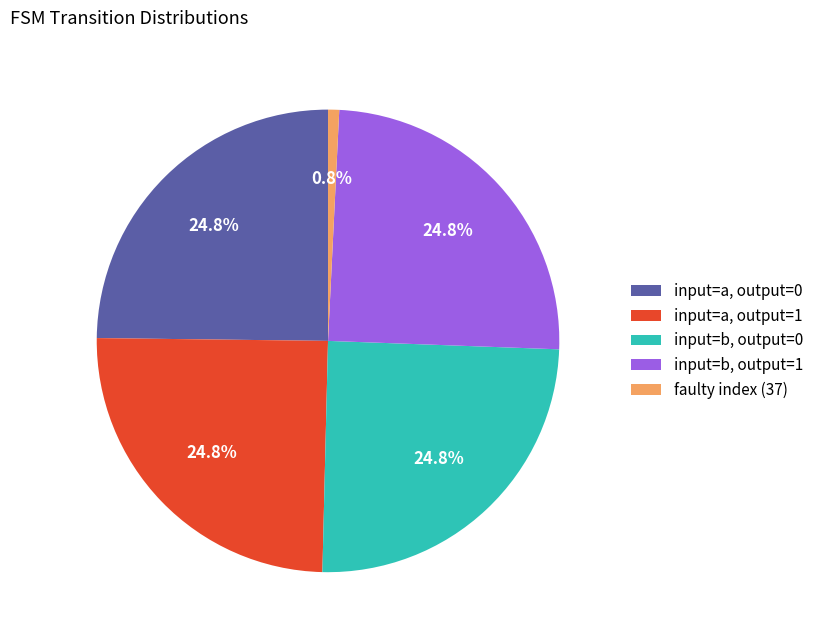

Between input=b, output=1 and faulty index (37), which is larger?

input=b, output=1